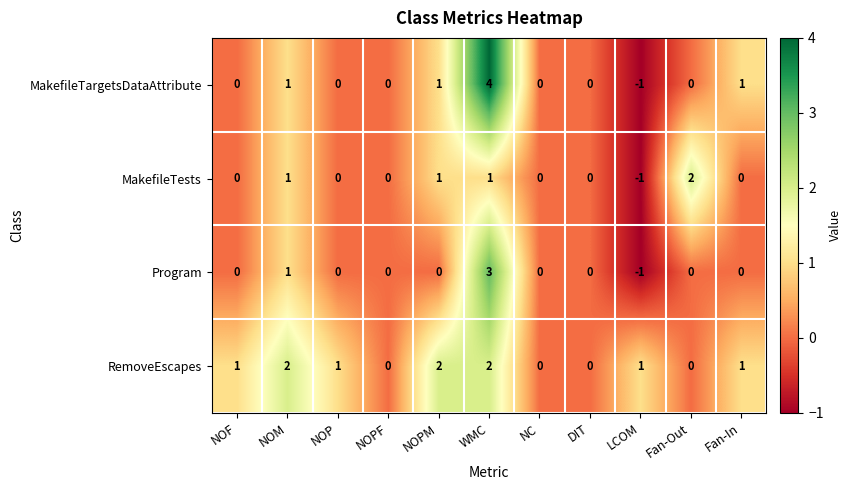

Which series has the largest total across all categories?

RemoveEscapes